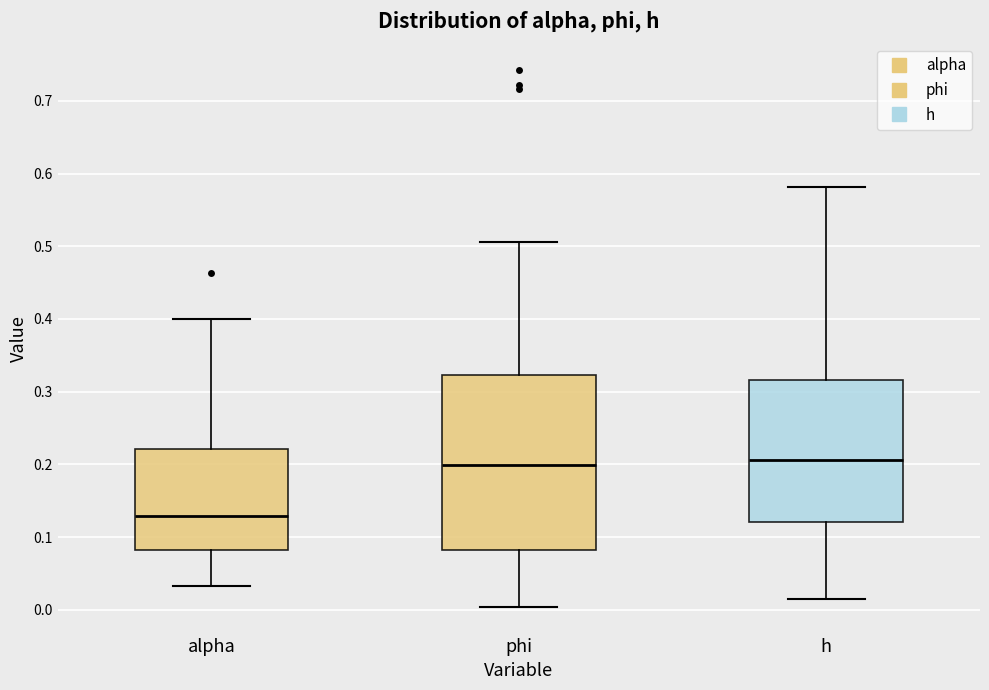

Reading left to right, transcribe this box plot: for each box, give where its median line is, the range the box spans, and where its two whiskers end, as read against the y-axis. The values are not printed on the chart, so give them approximately, as read against the axis.

alpha: median 0.13, box 0.08 to 0.22, whiskers 0.03 to 0.40
phi: median 0.20, box 0.08 to 0.32, whiskers 0.00 to 0.51
h: median 0.21, box 0.12 to 0.32, whiskers 0.02 to 0.58